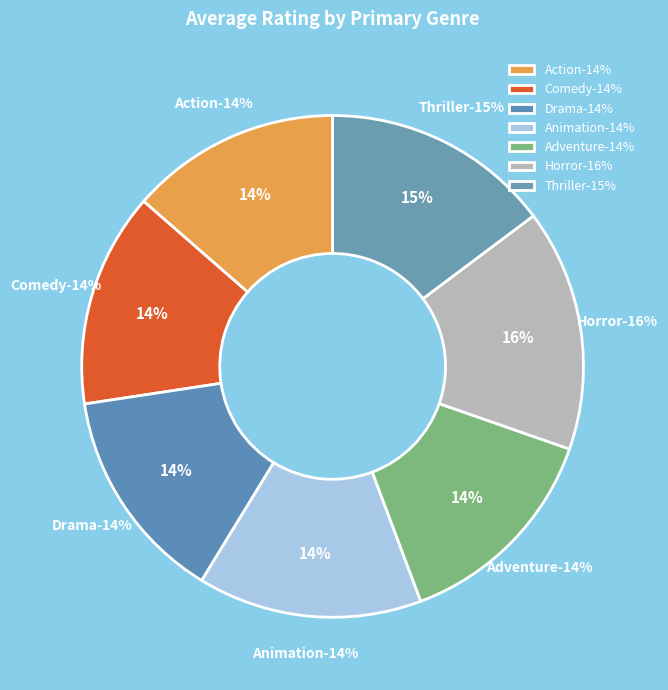

To the nearest percent, what is the difference between the largest and smallest slice percentages?

2%